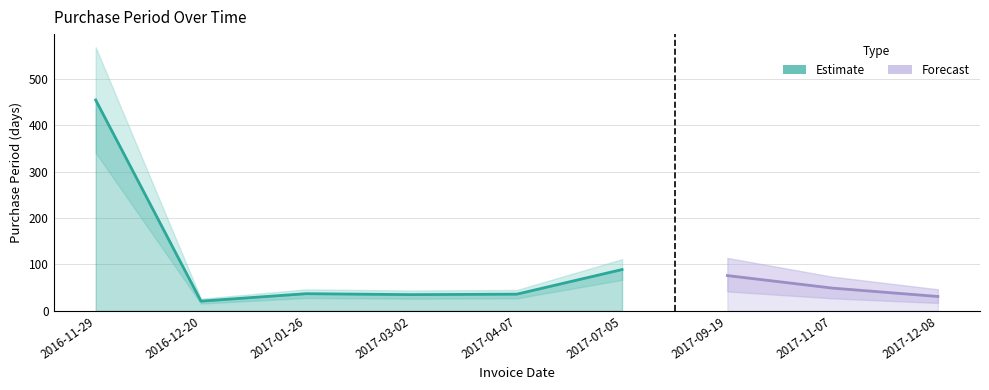

Rank the categories by value from lowest to highest.

2016-12-20, 2017-12-08, 2017-03-02, 2017-04-07, 2017-01-26, 2017-11-07, 2017-09-19, 2017-07-05, 2016-11-29